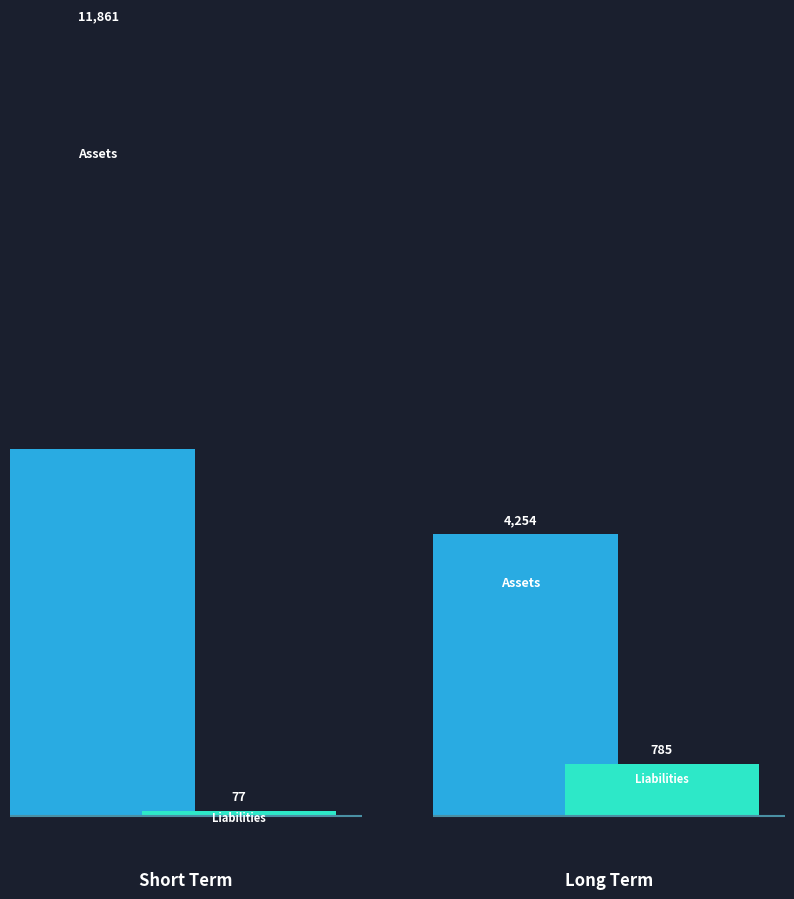

What is the difference between the Liabilities values at 0 and 1?

708